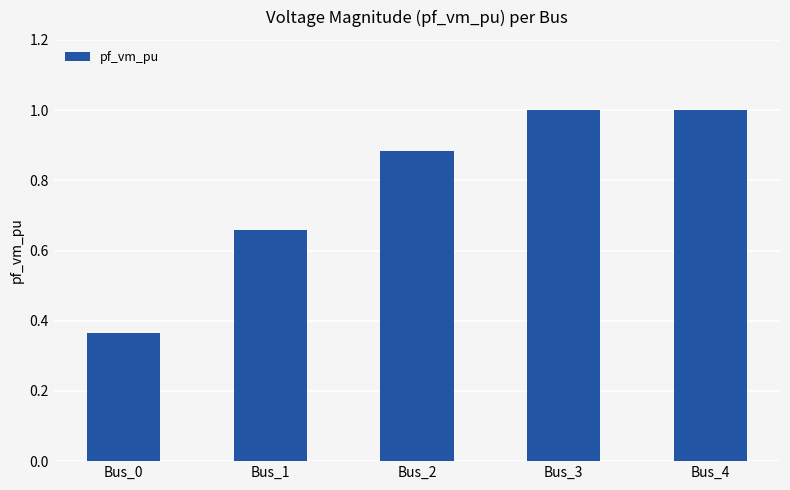

At which label is the value closest to 0?

Bus_0